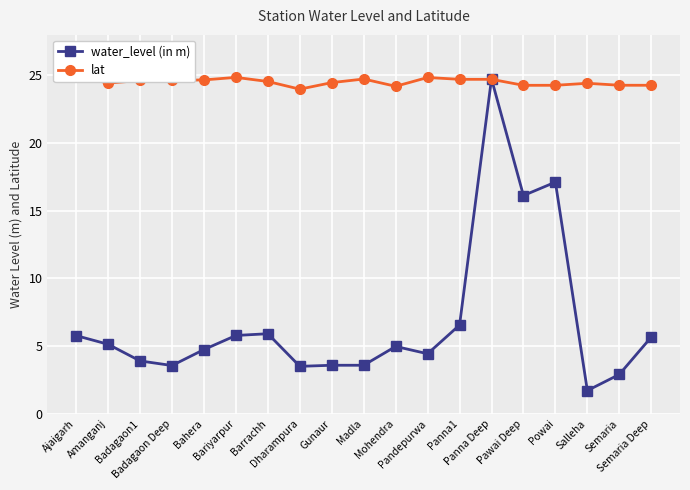

What is the average value of the lat series?

24.5